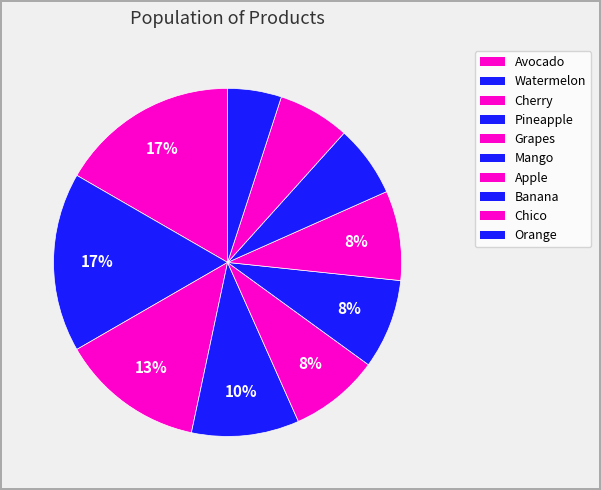

Between Mango and Pineapple, which is larger?

Mango